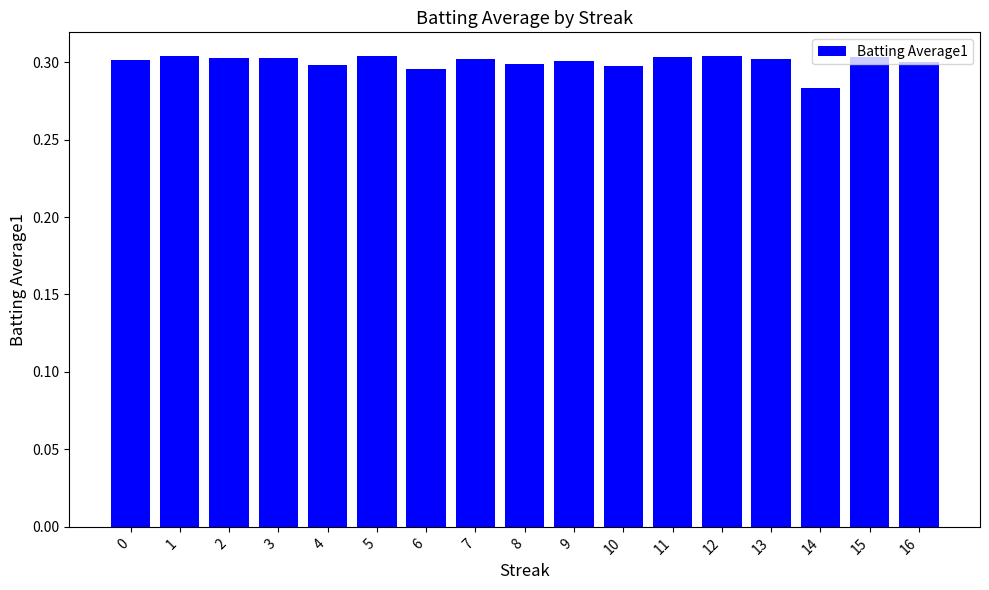

Between 10 and 5, which is larger?

5